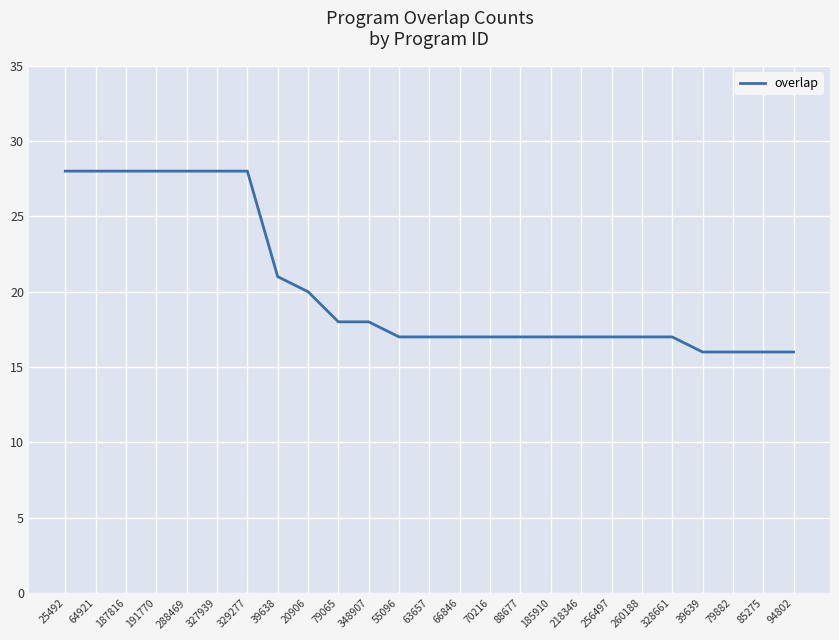

What is the difference between the maximum and second lowest values?

12